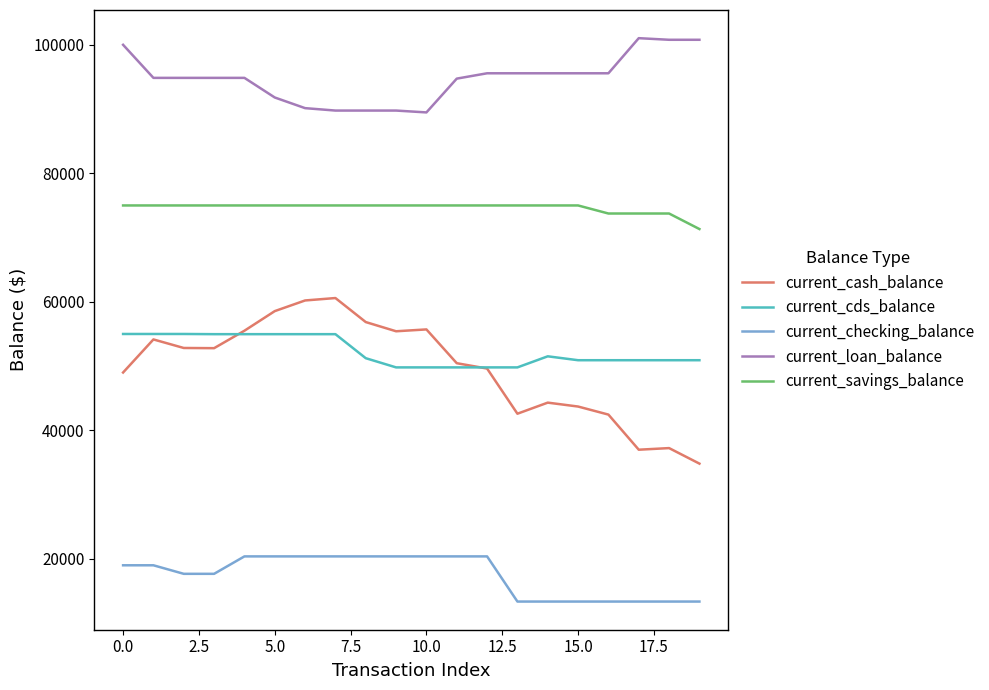

Rank the series by their maximum value, from lowest to highest.

current_checking_balance, current_cds_balance, current_cash_balance, current_savings_balance, current_loan_balance